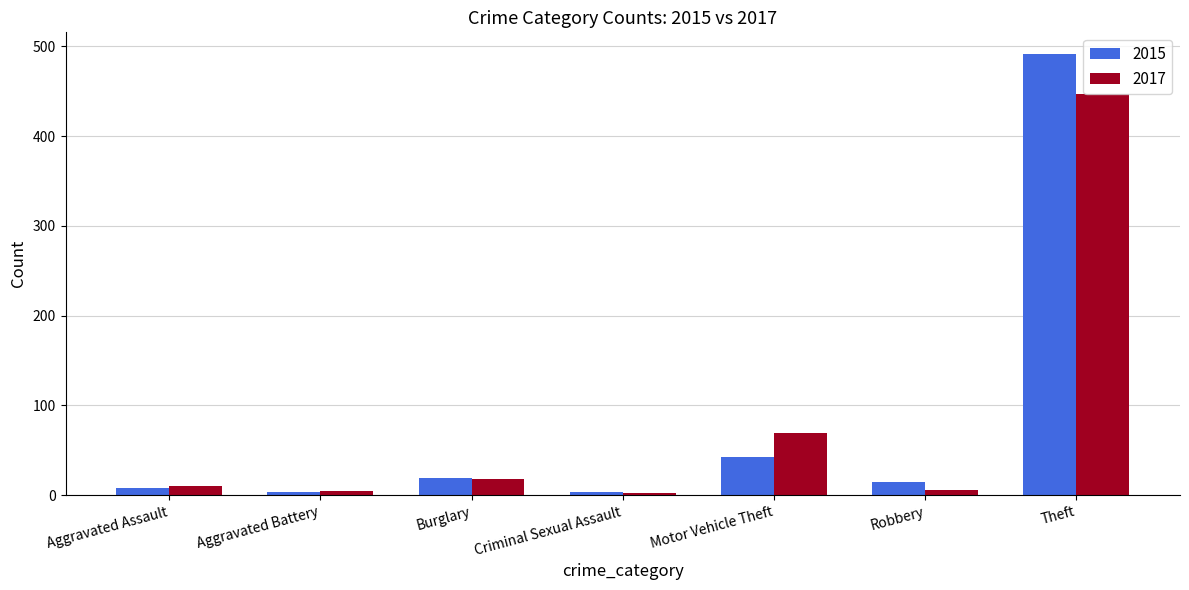

What is the label of the 5th bar from the left?

Motor Vehicle Theft